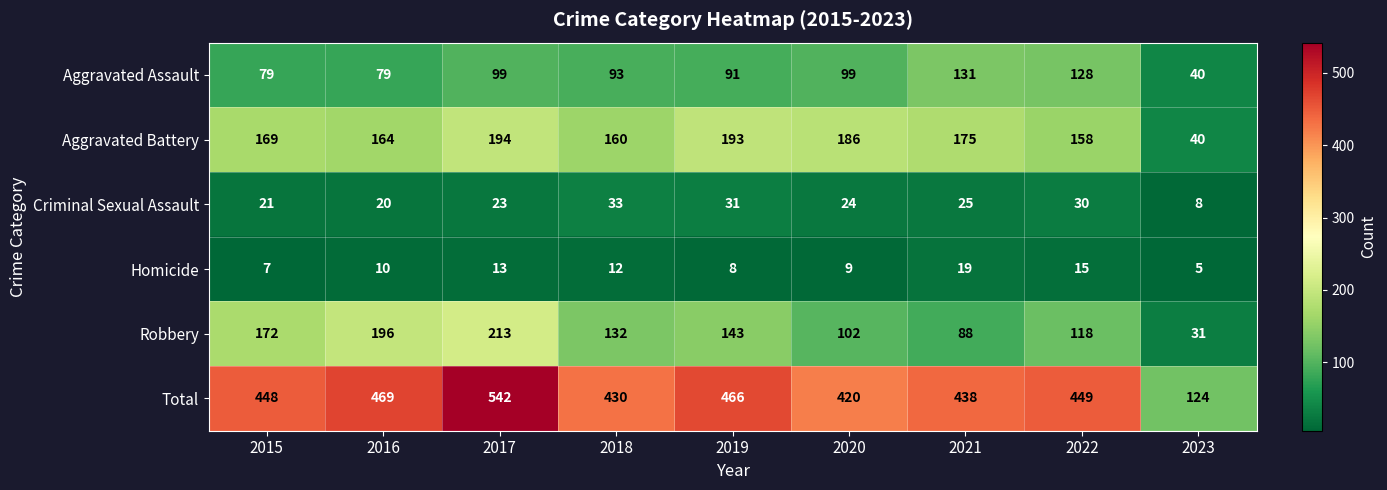

Which series has the largest range (max minus min)?

Total